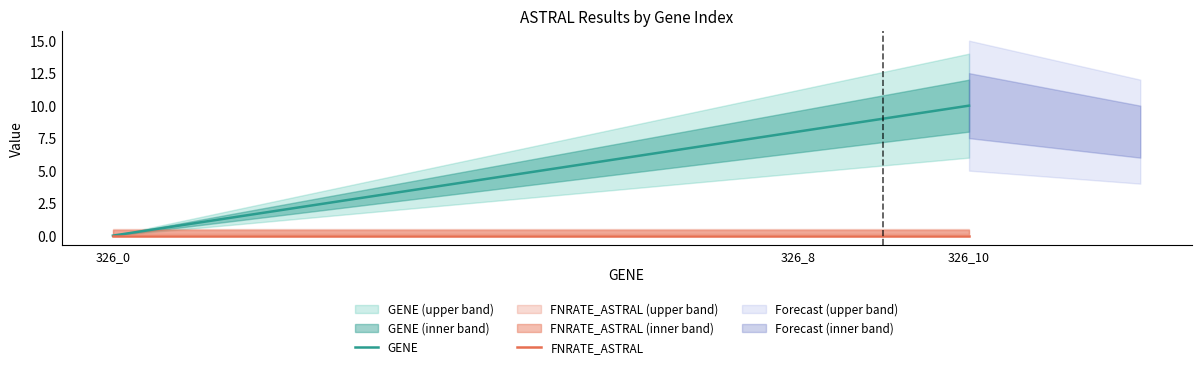

The GENE series shows 8 at 326_8. True or false?

True